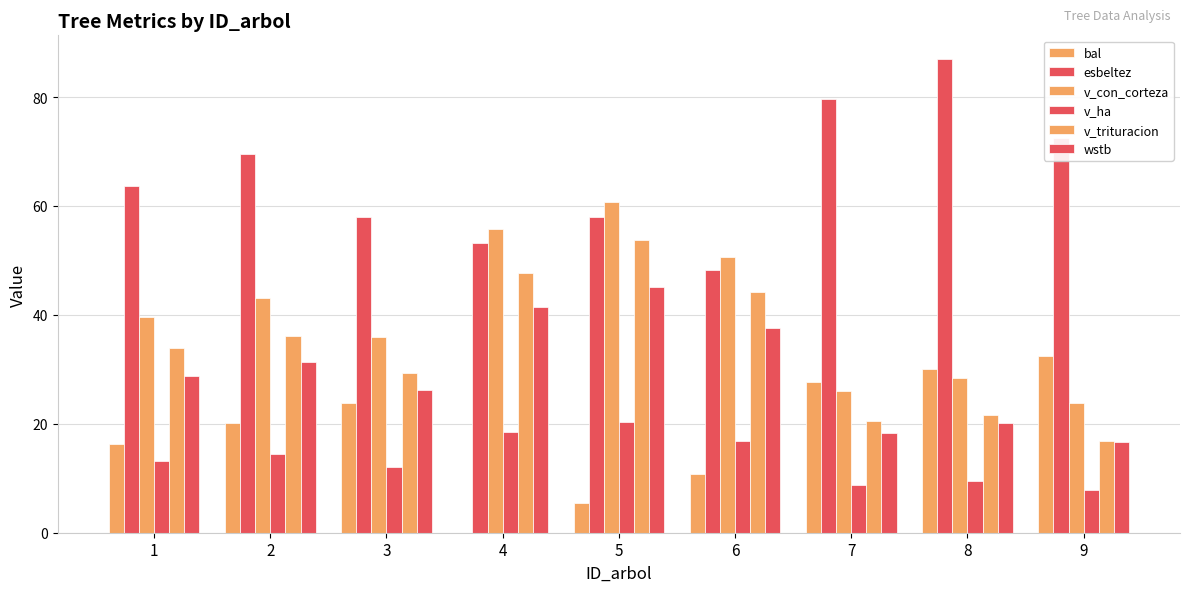

What is the value of the v_ha bar at the 9th from the left?

7.9